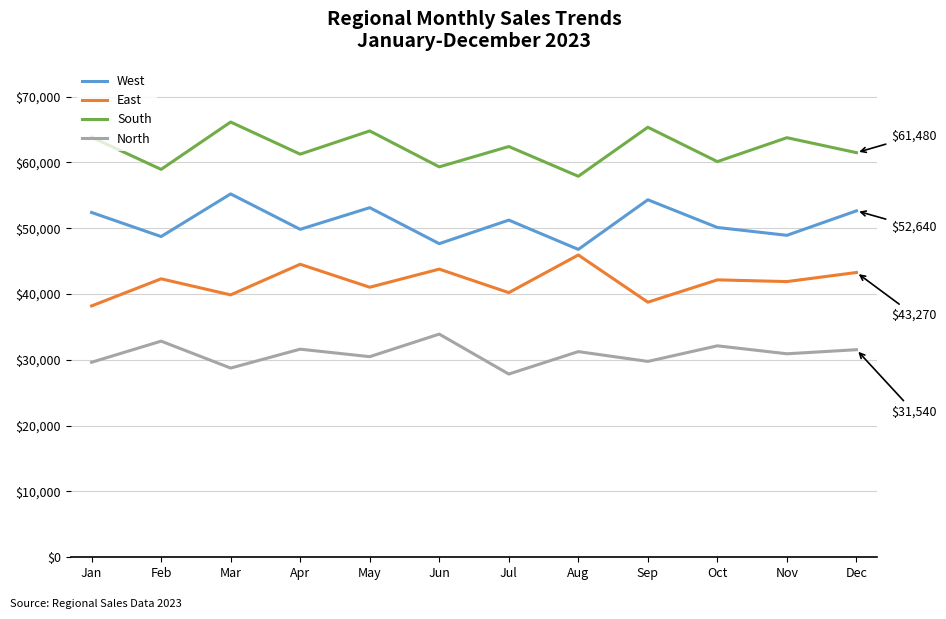

At how many categories does at least one series exceed 44581?

12